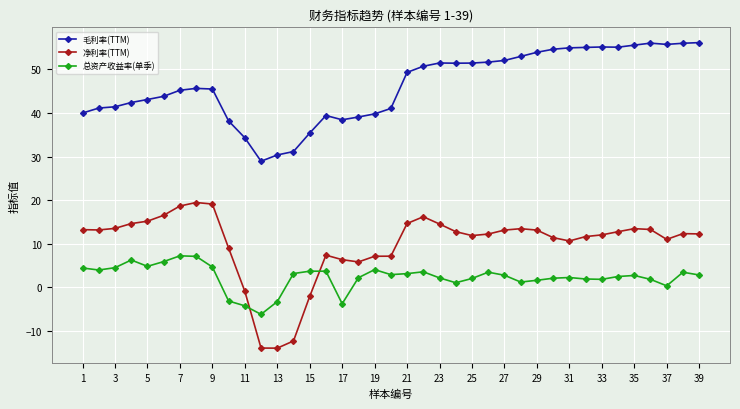

What is the value of the 总资产收益率(单季) point at the 18th from the left?

2.2